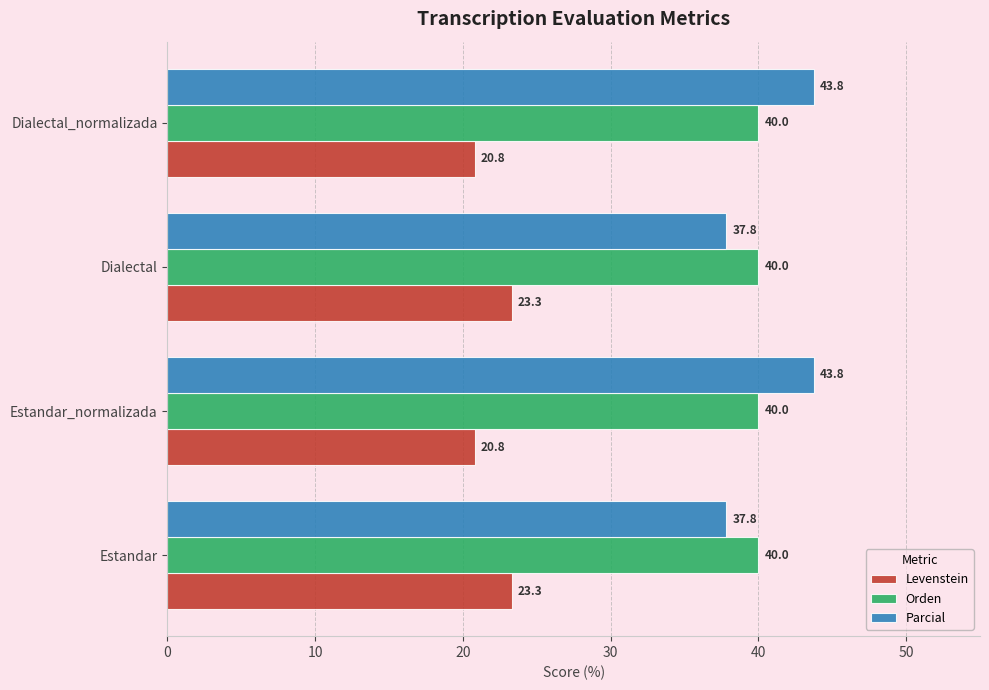

The value of Levenstein at Dialectal_normalizada is 30.1. True or false?

False